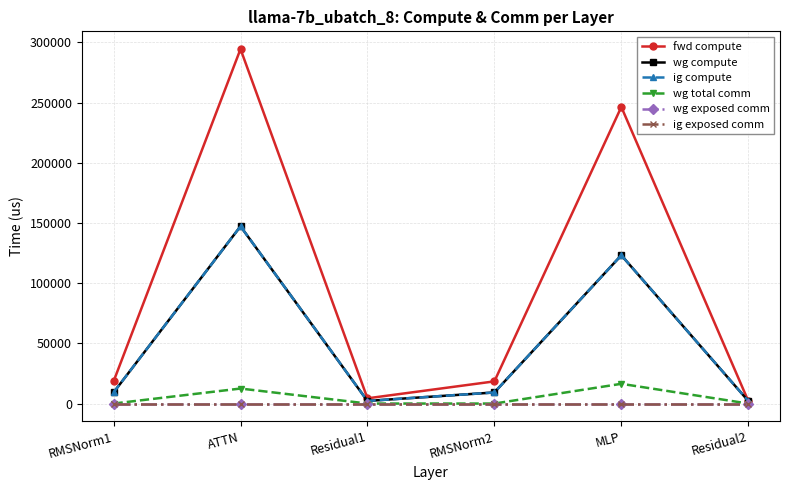

In wg compute, how many points are higher than both neighbors (excluding endpoints)?

2